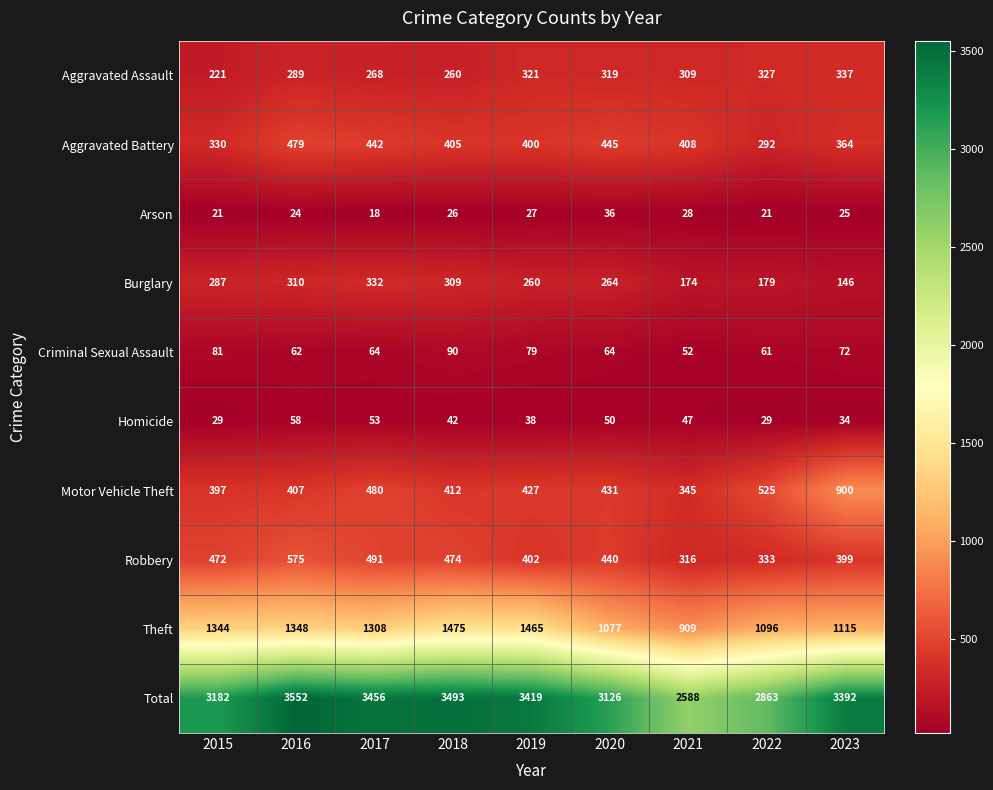

Which category has the highest value in the Theft series?

2018